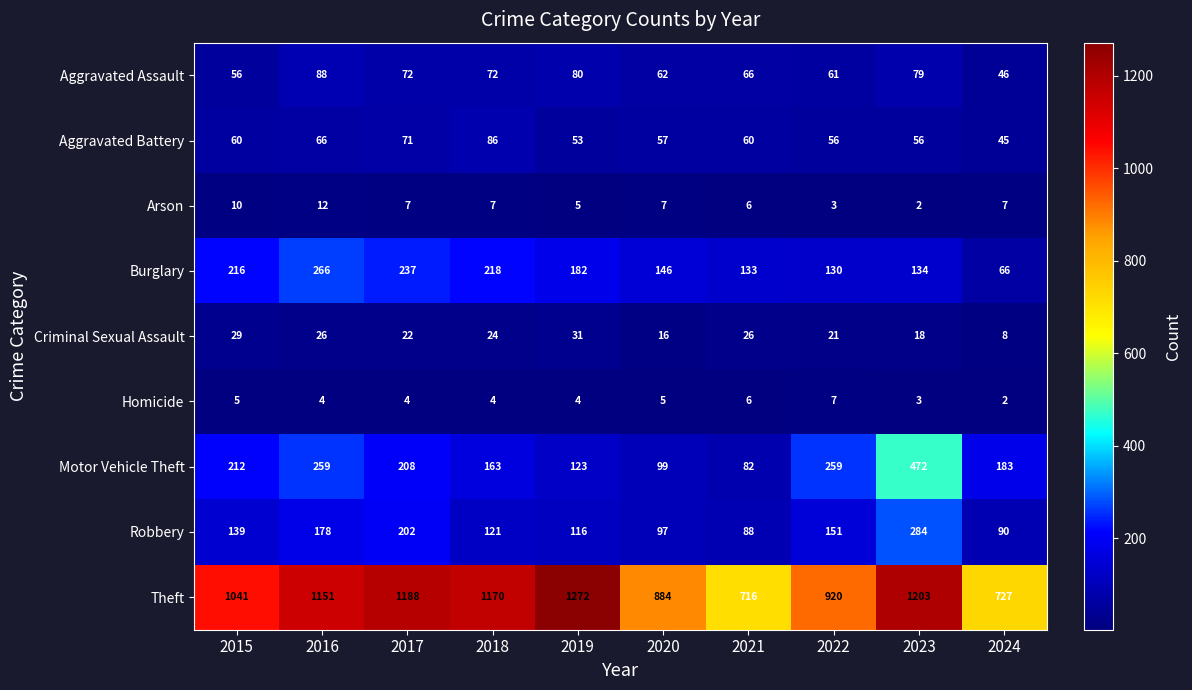

At 2019, list the series in order from largest to smallest.

Theft, Burglary, Motor Vehicle Theft, Robbery, Aggravated Assault, Aggravated Battery, Criminal Sexual Assault, Arson, Homicide